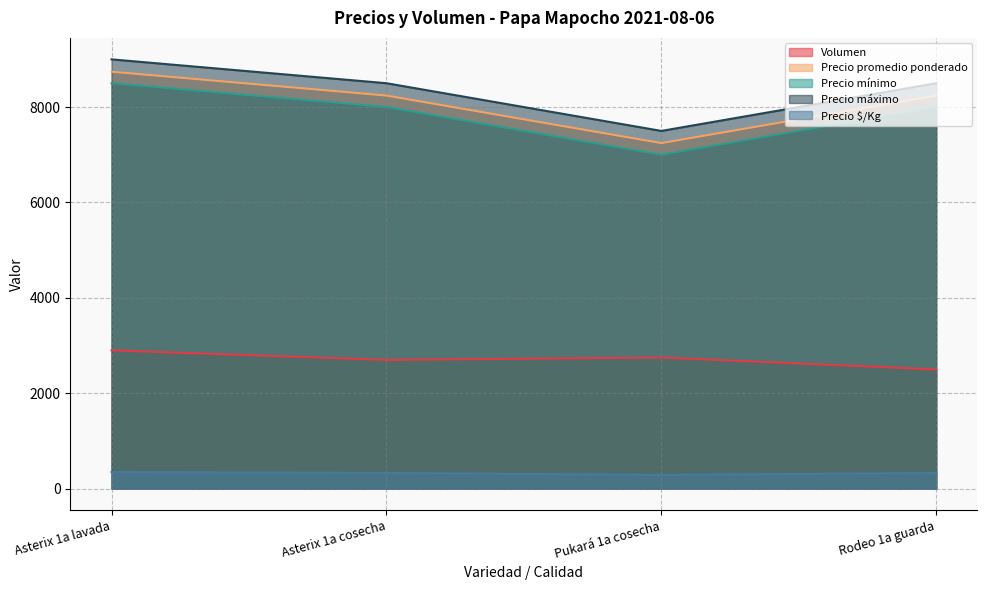

Reading right to left, list all the values displayed in this chart.

Volumen: 2500	2750	2700	2900
Precio promedio ponderado: 8240	7245	8241	8741
Precio mínimo: 8000	7000	8000	8500
Precio máximo: 8500	7500	8500	9000
Precio $/Kg: 330	290	330	350